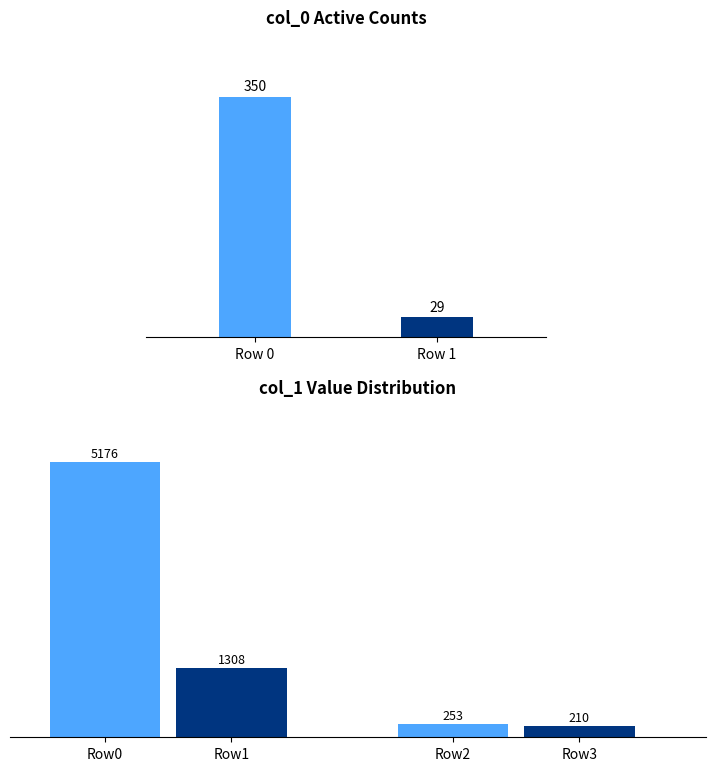

Which series has the largest total across all categories?

col_1